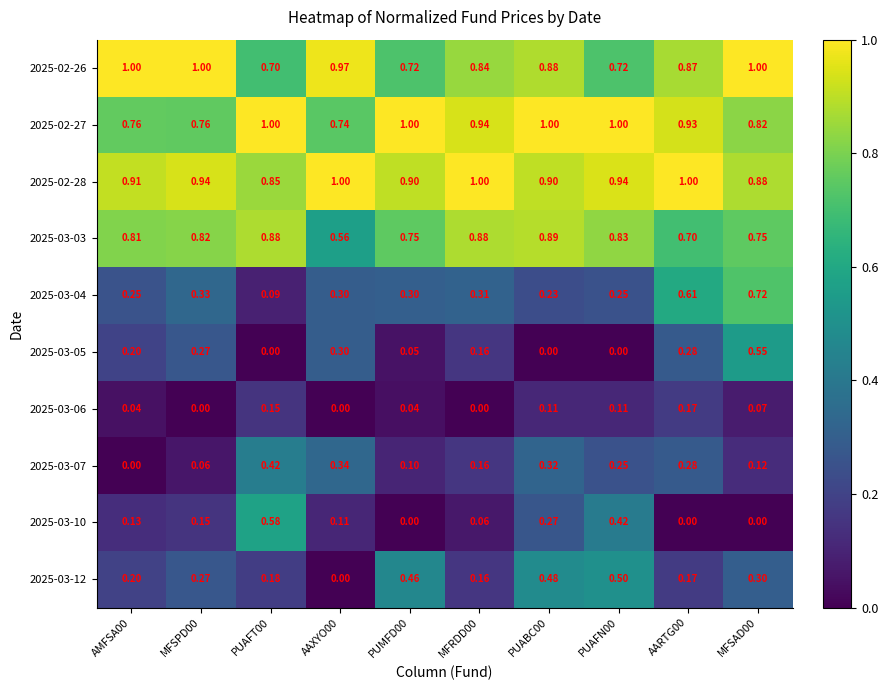

Is the value of 2025-03-06 at PUMFD00 greater than the value of 2025-02-26 at PUAFN00?

No